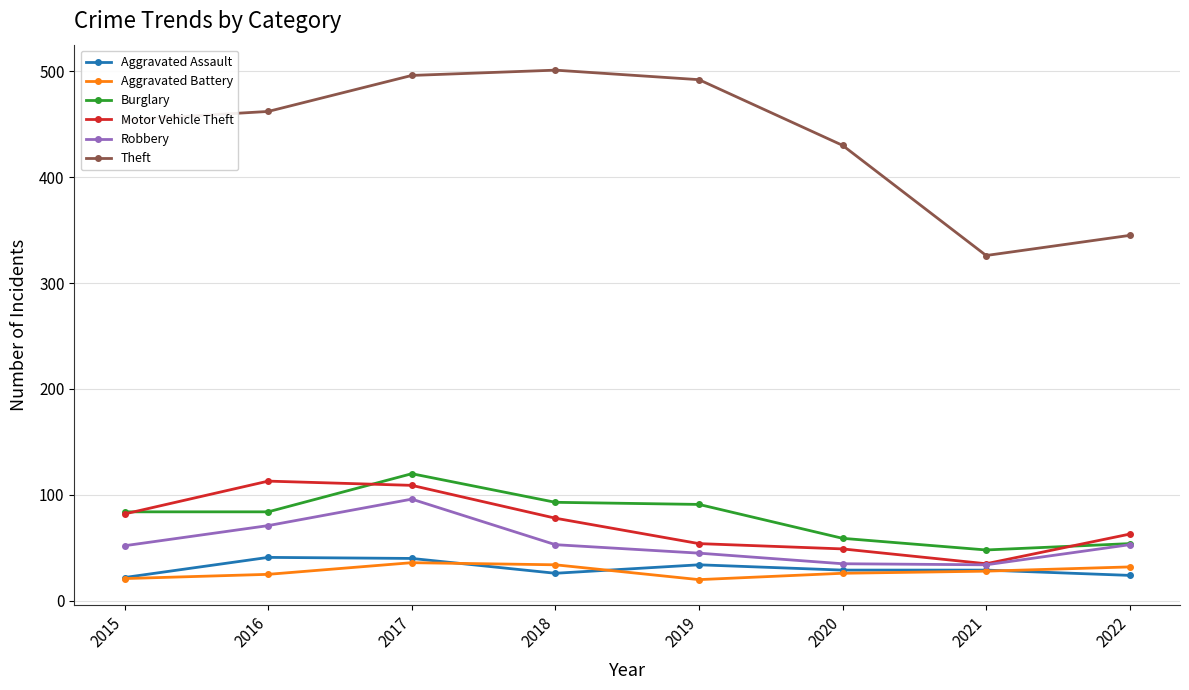

The Motor Vehicle Theft series shows 40 at 2015. True or false?

False